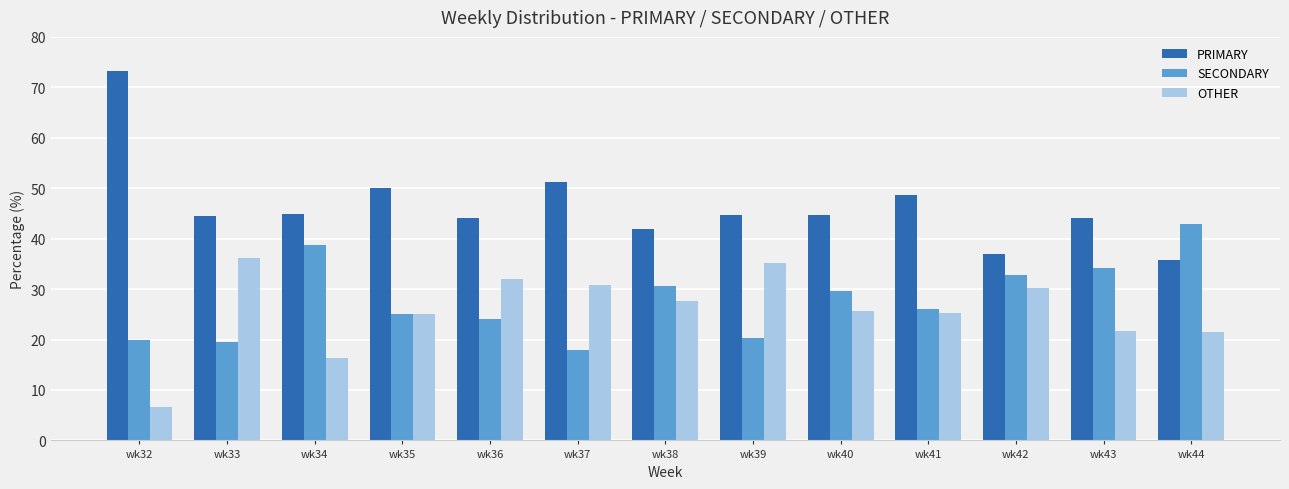

What is the spread (max minus min) of values at wk42?

6.7